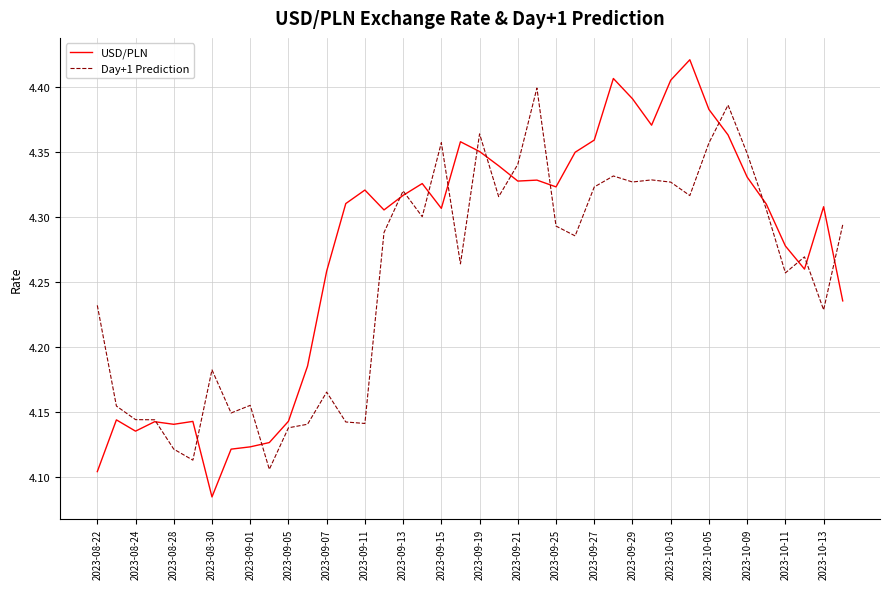

Which series has the largest total across all categories?

USD/PLN